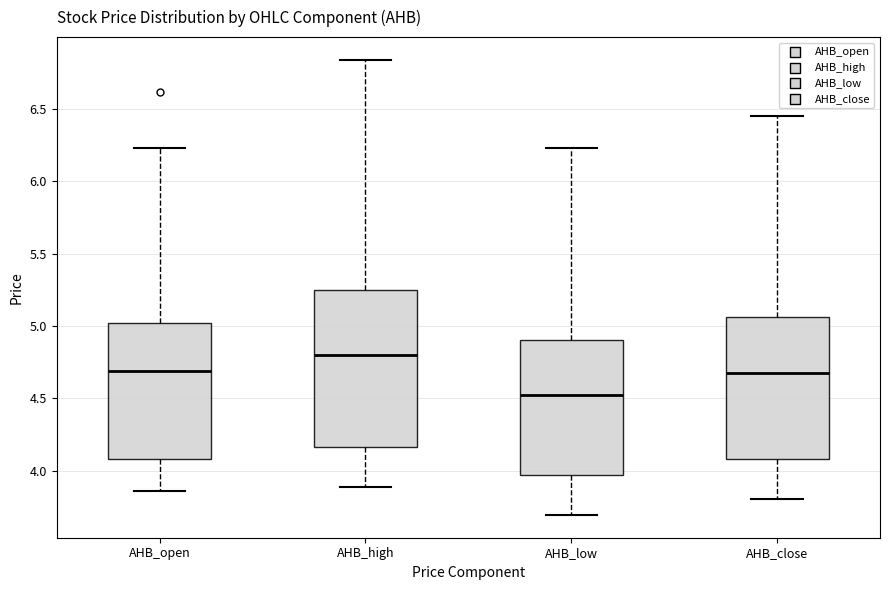

Comparing the boxes themselves (not the whiskers), which one is the tallest?

AHB_high